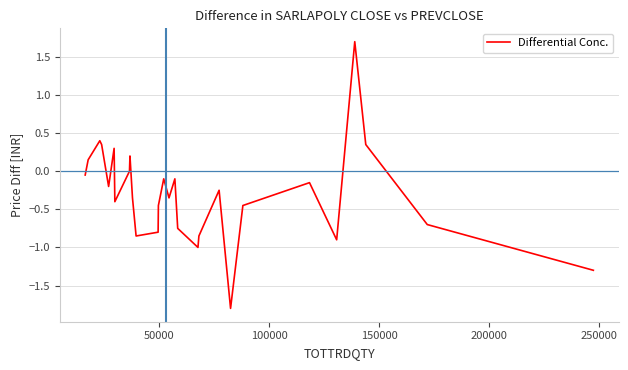

What is the smallest value displayed?

-1.8